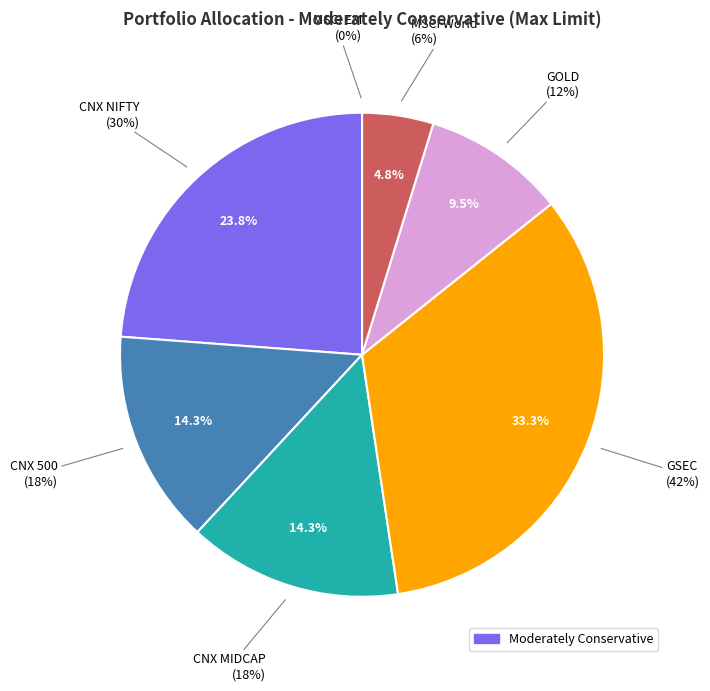

What is the total percentage of CNX MIDCAP and MSCI World?

19.0%